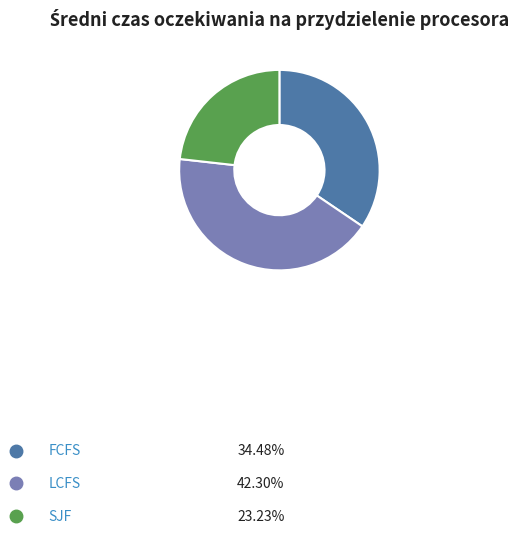

To the nearest percent, what is the difference between the FCFS and SJF slice percentages?

11%